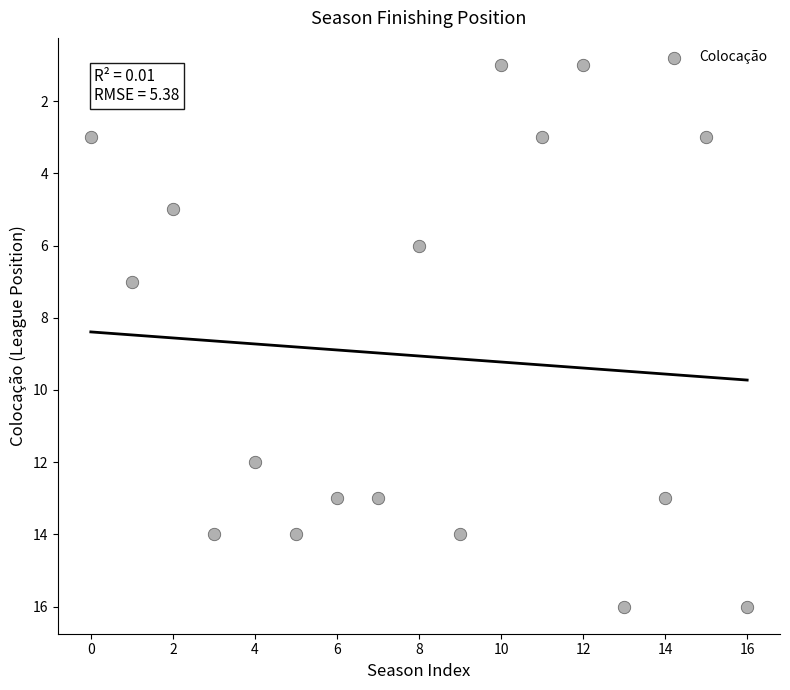

What is the range of Y values (max minus min)?

15